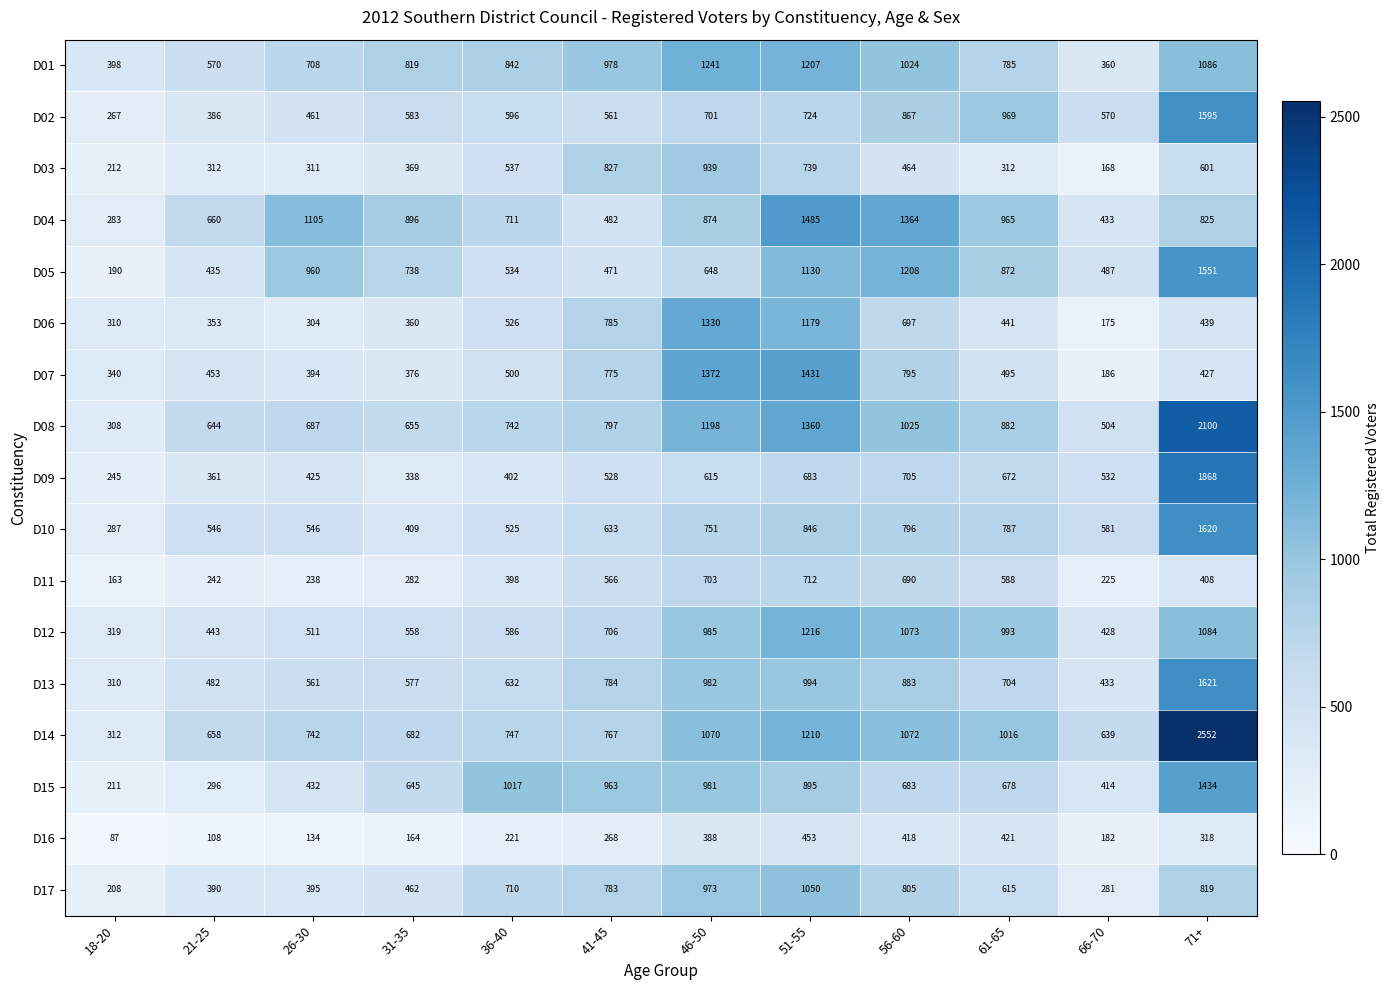

What is the smallest value displayed?

87